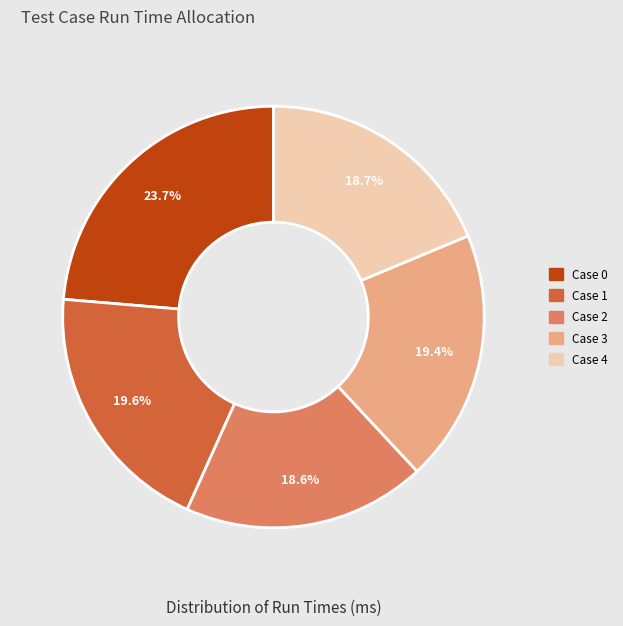

The Case 3 slice represents 11% of the pie. True or false?

False